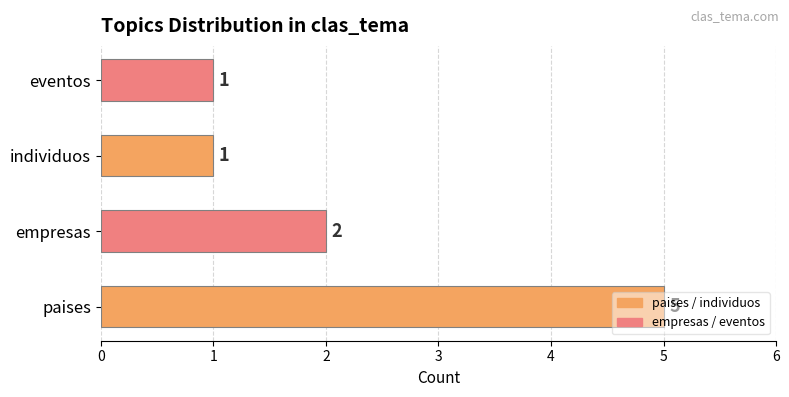

At which category does the chart reach its peak across all series?

paises